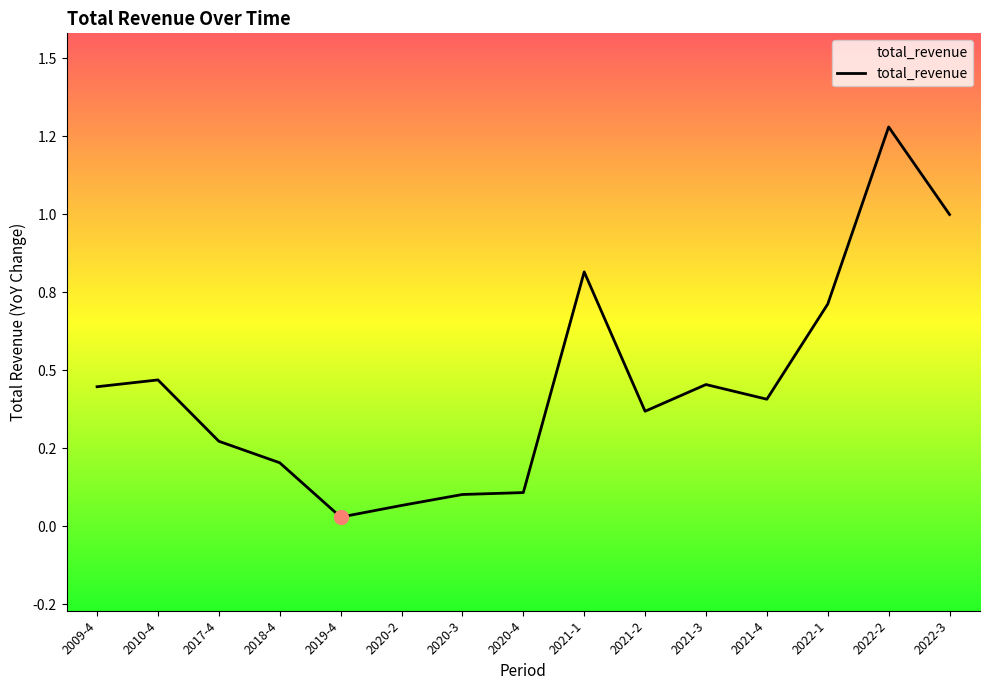

Rank the categories by value from highest to lowest.

2022-2, 2022-3, 2021-1, 2022-1, 2010-4, 2021-3, 2009-4, 2021-4, 2021-2, 2017-4, 2018-4, 2020-4, 2020-3, 2020-2, 2019-4